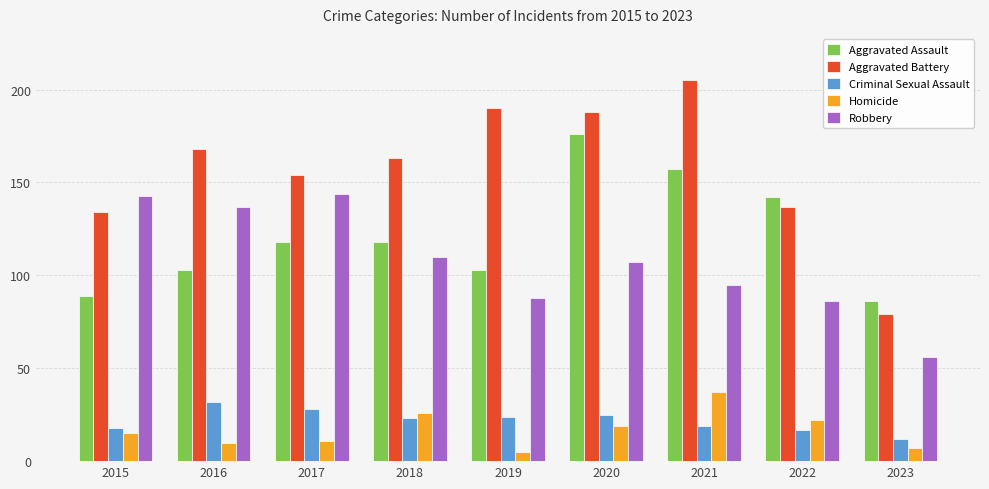

The Criminal Sexual Assault series shows 4 at 2021. True or false?

False